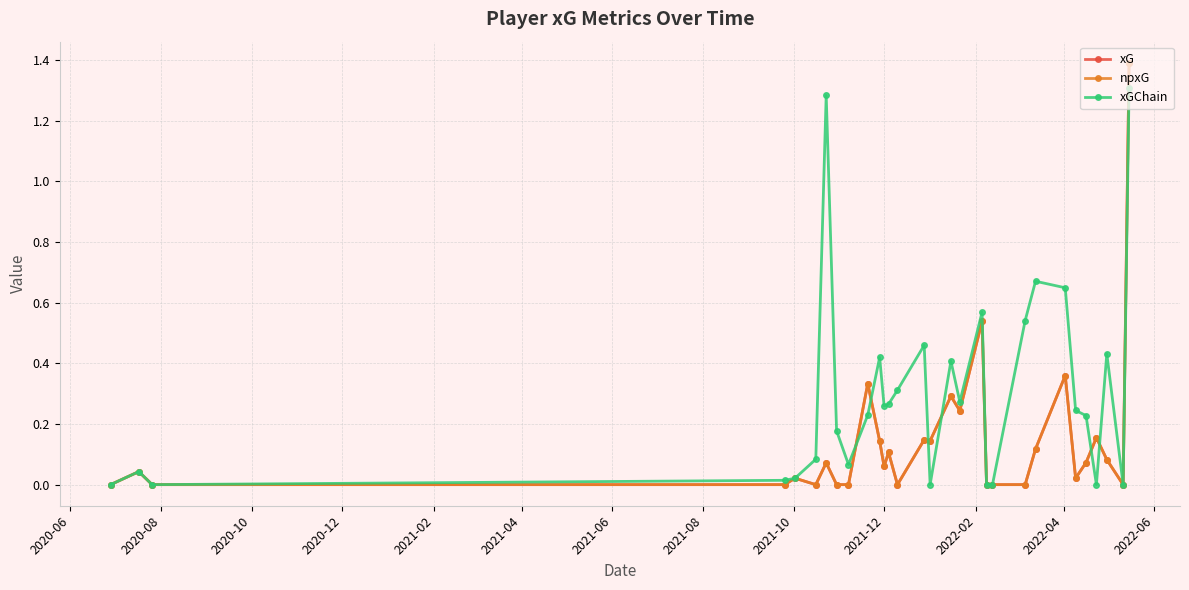

True or false: npxG has more than 2 interior local peaks.

True